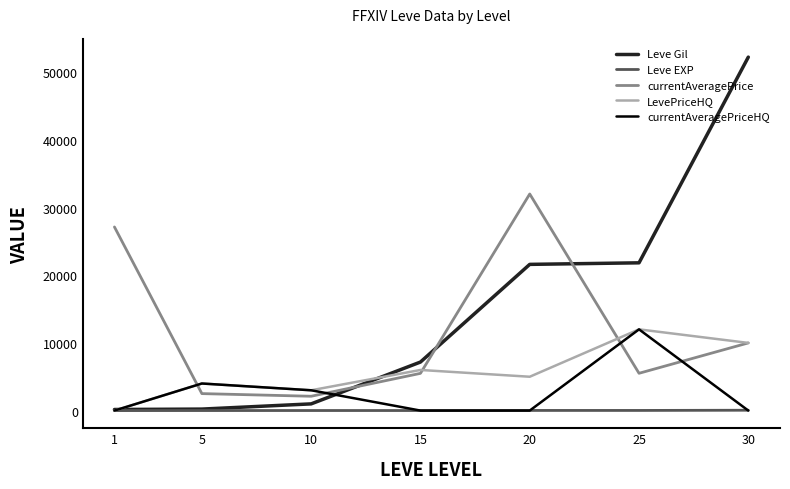

Which category has the highest value across all series?

30